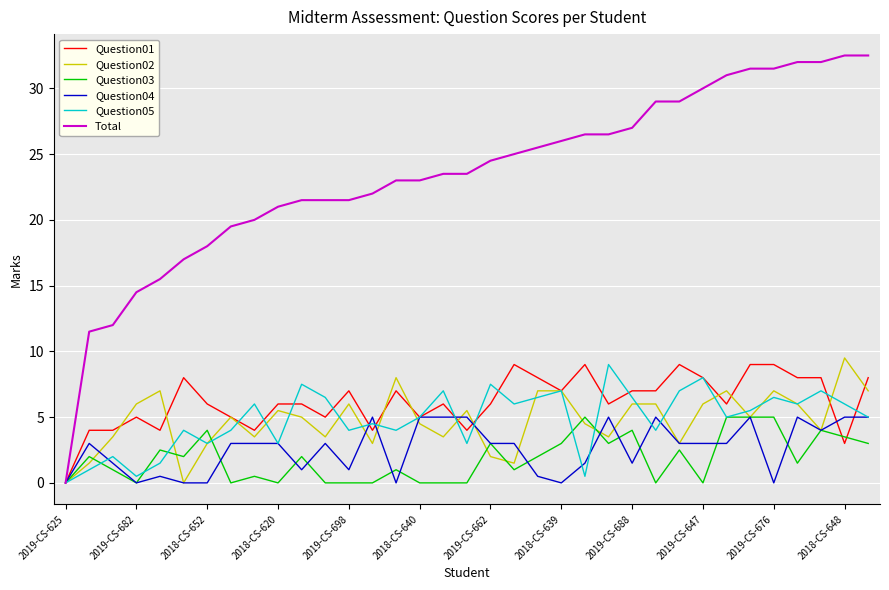

What is the highest value of the Total series?

32.5